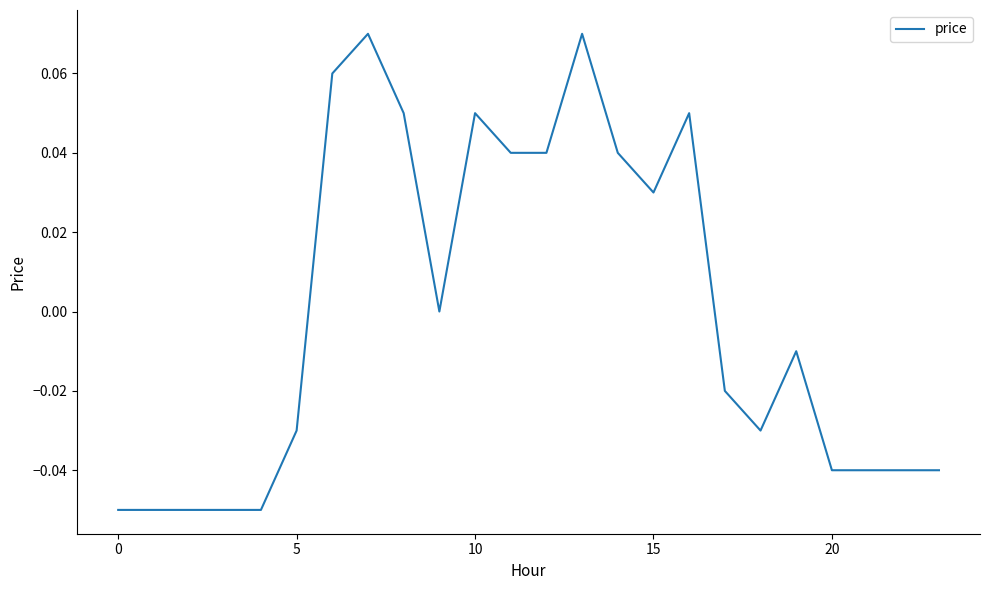

Does the chart have visible grid lines?

No